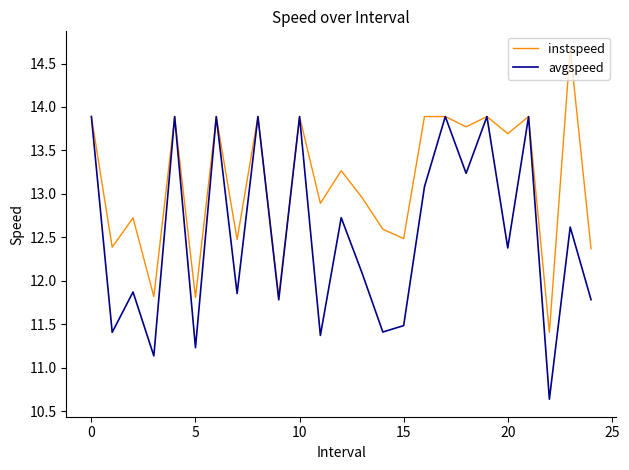

What is the minimum value for avgspeed?

10.6